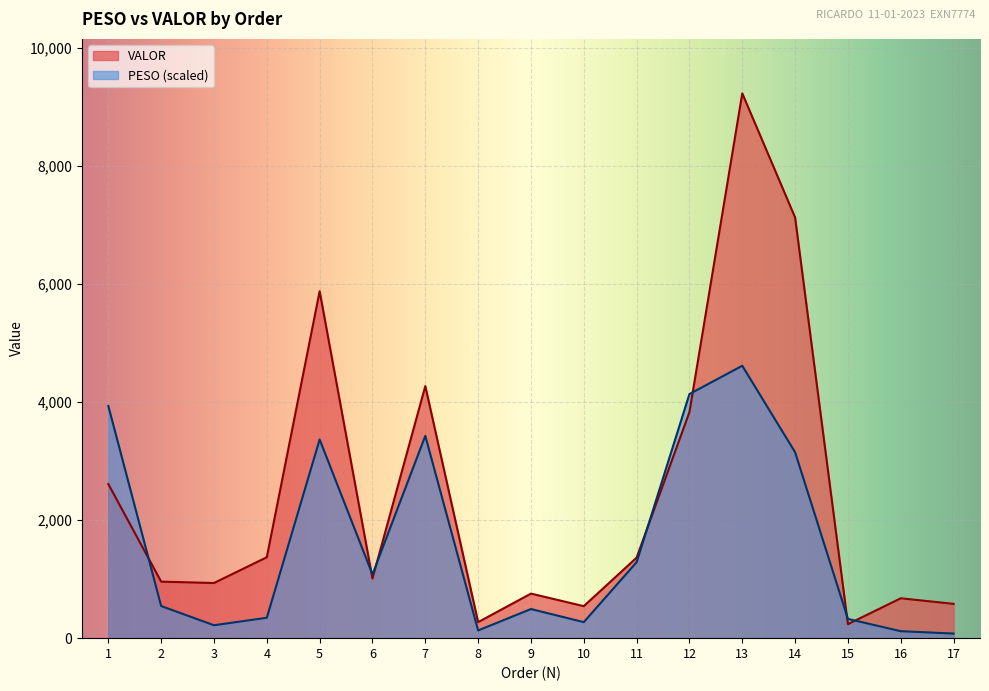

What is the total value across all series at 15?

563.6